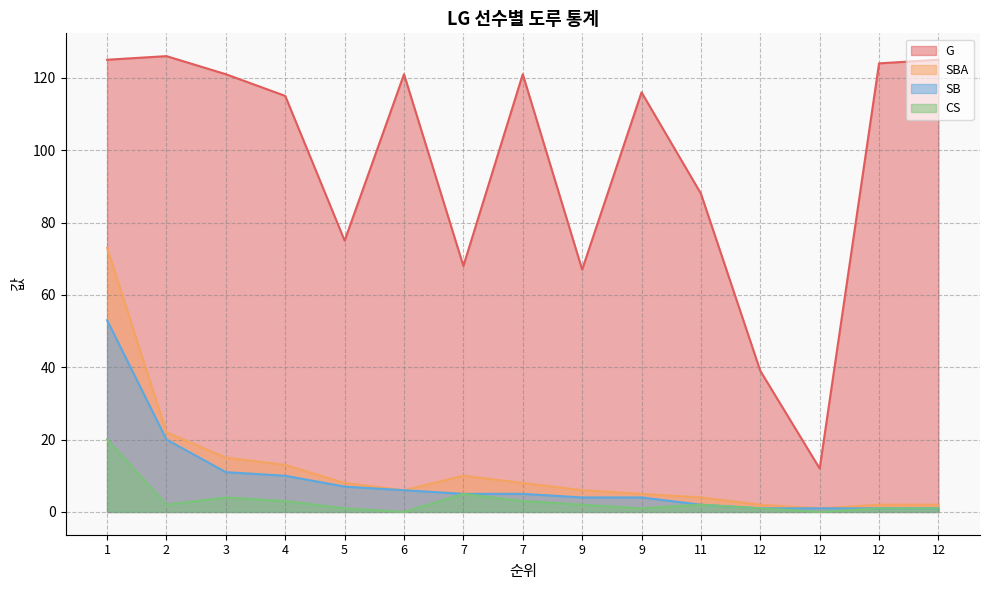

Where does the SBA series first go above 6?

1